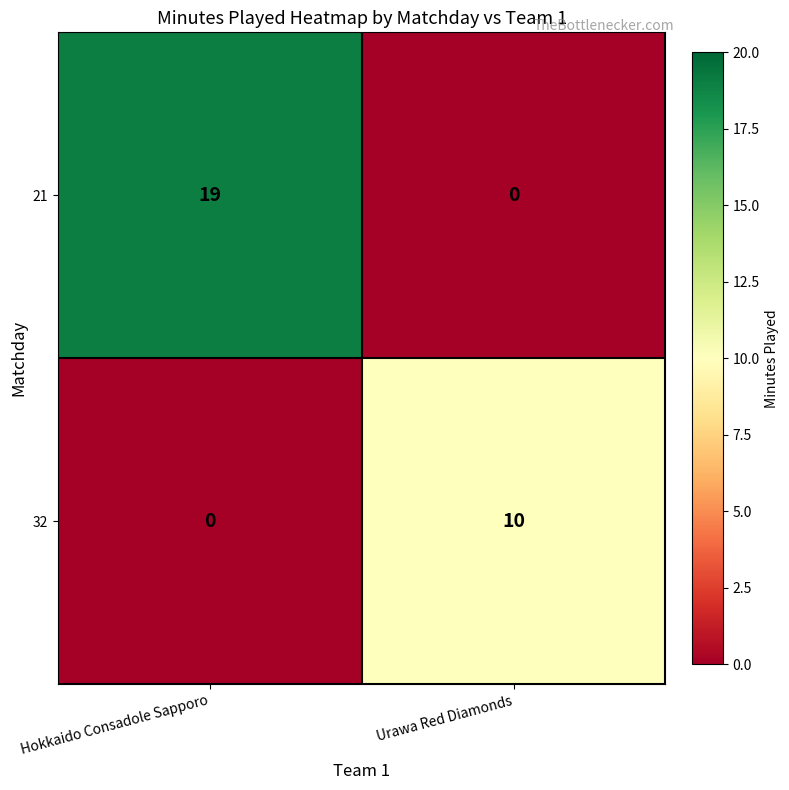

List the series in order of their peak value, lowest first.

32, 21